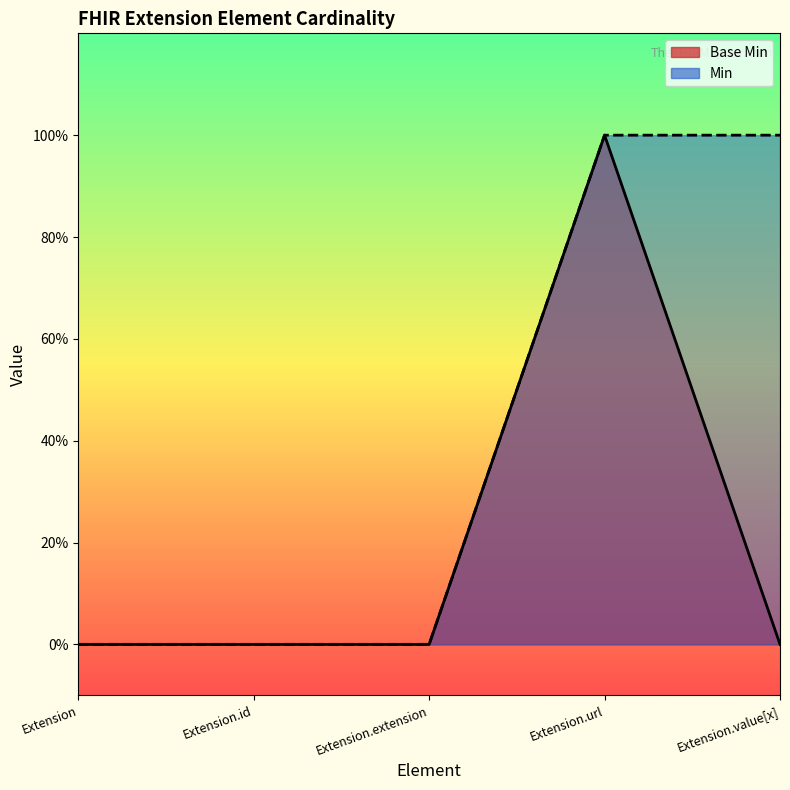

What is the sum of all values?

1